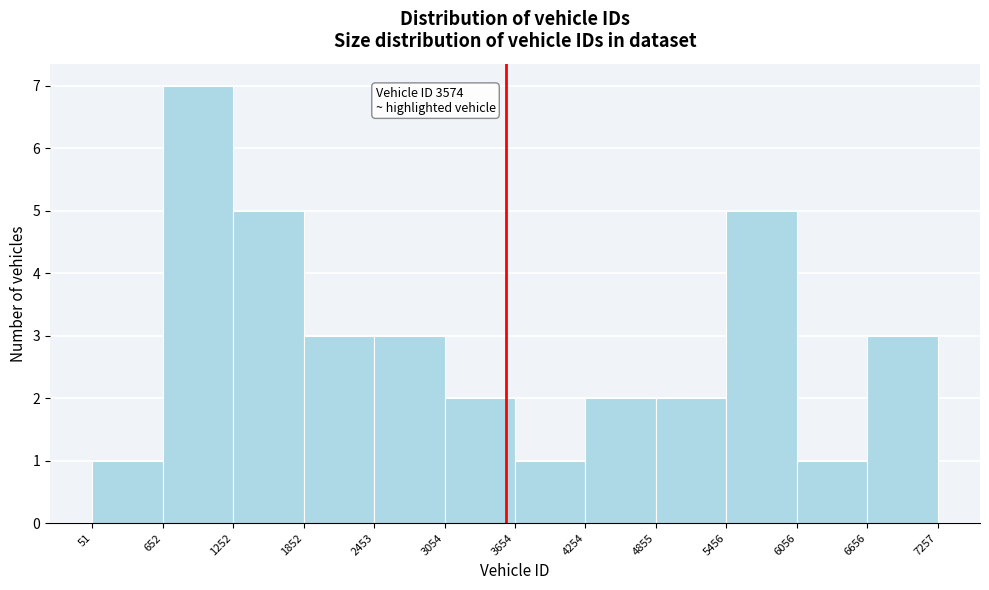

Over which range of the x-axis is the bar tallest?

652 to 1252